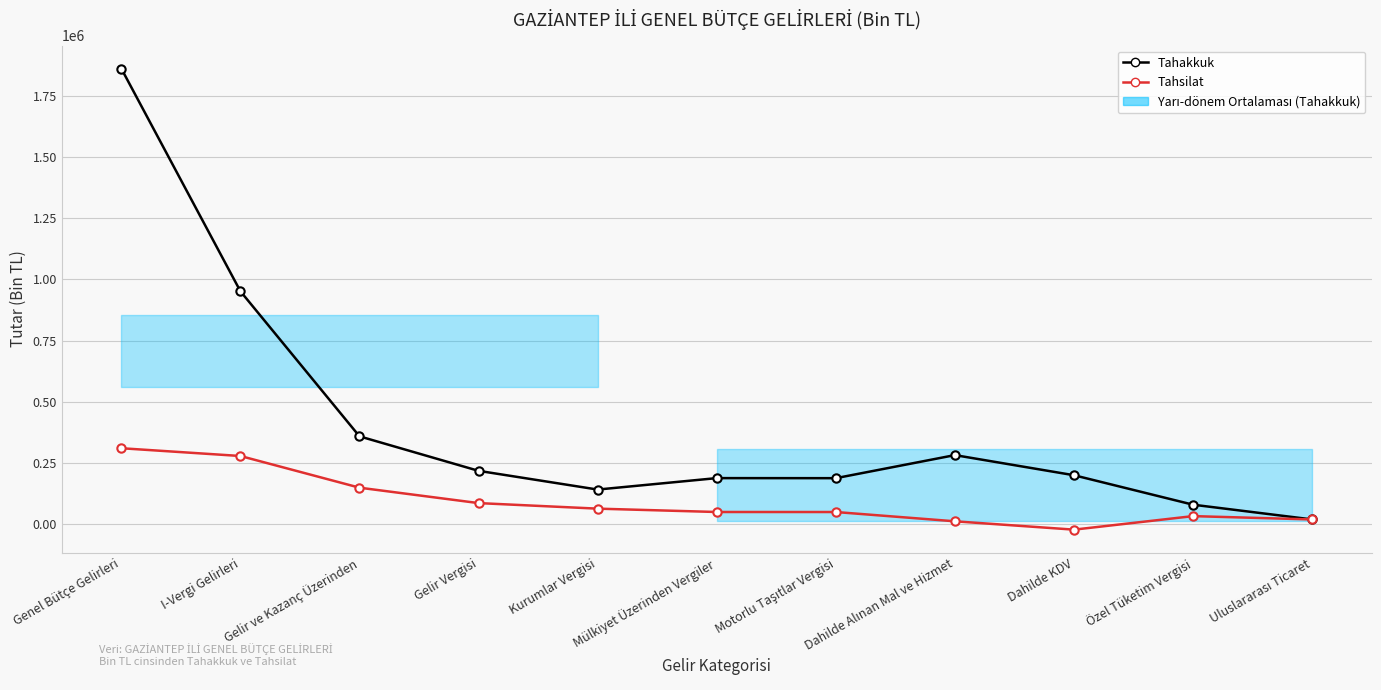

At which category is the sum across all series the highest?

Genel Bütçe Gelirleri